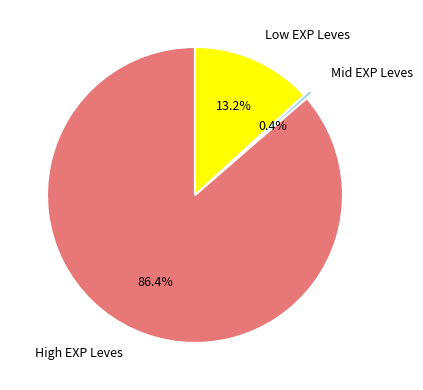

Rank the categories by value from lowest to highest.

Mid EXP Leves, Low EXP Leves, High EXP Leves